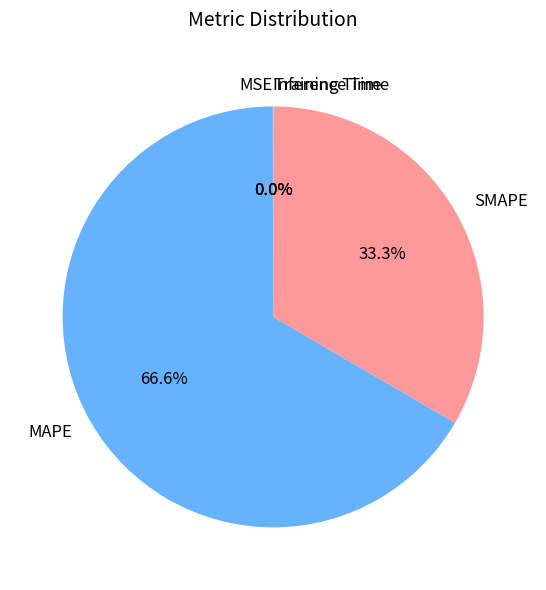

Which category has the biggest portion of the pie?

MAPE